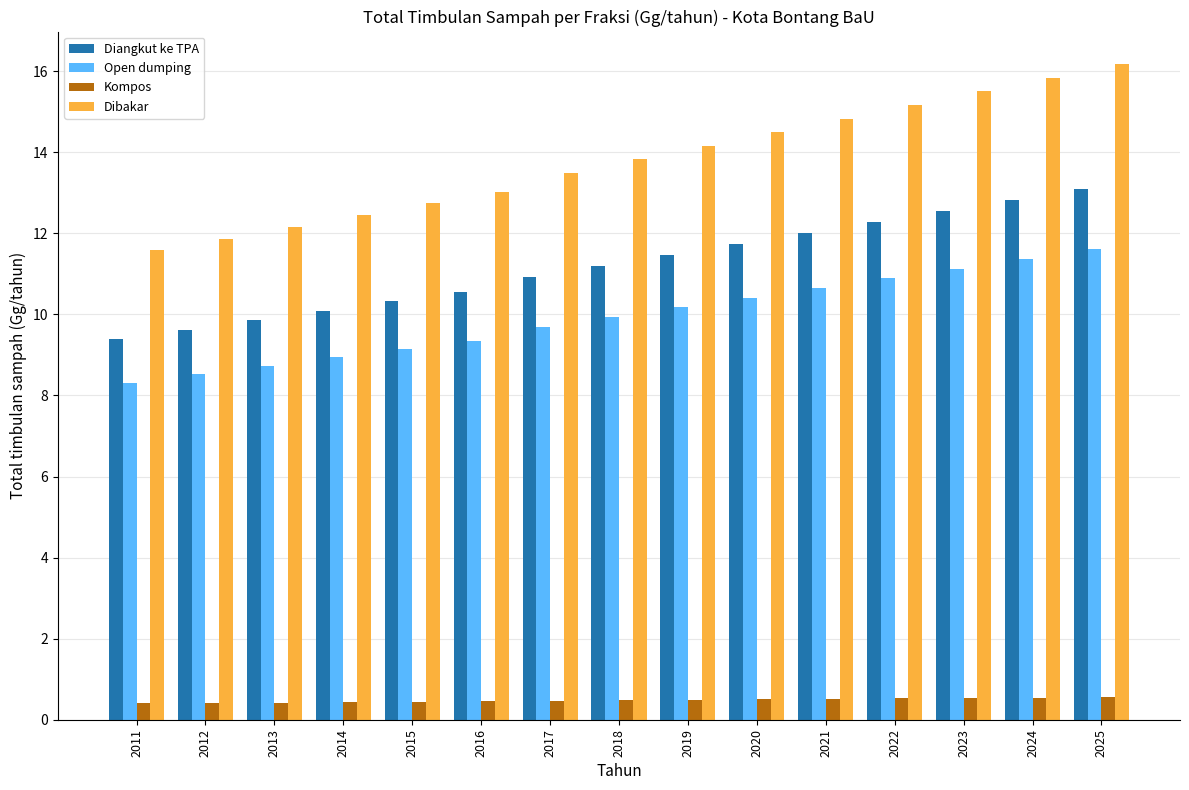

True or false: Kompos has a value of 0.5 at 2018.

True